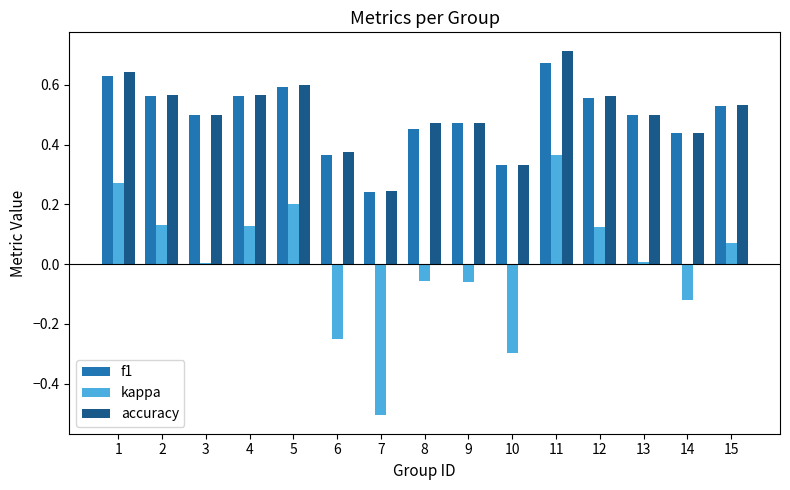

Which category has the highest value in the f1 series?

11